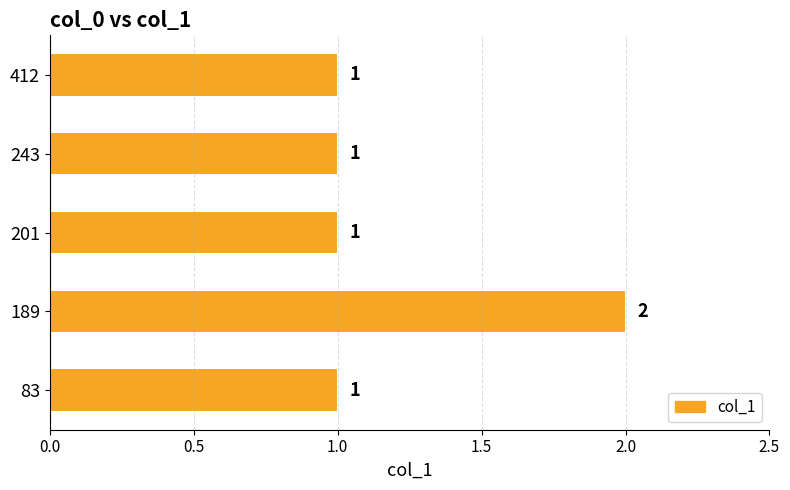

Does the chart contain any negative values?

No